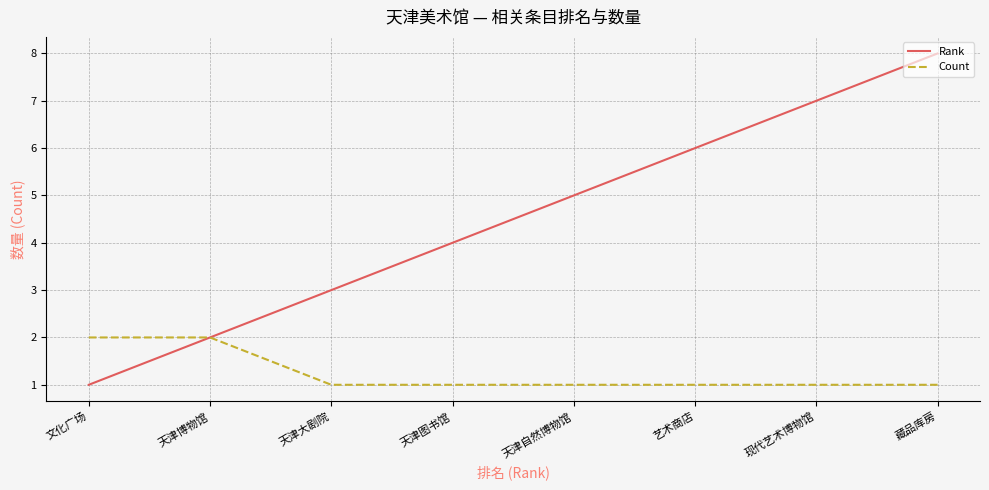

At which category is the sum across all series the highest?

藏品库房